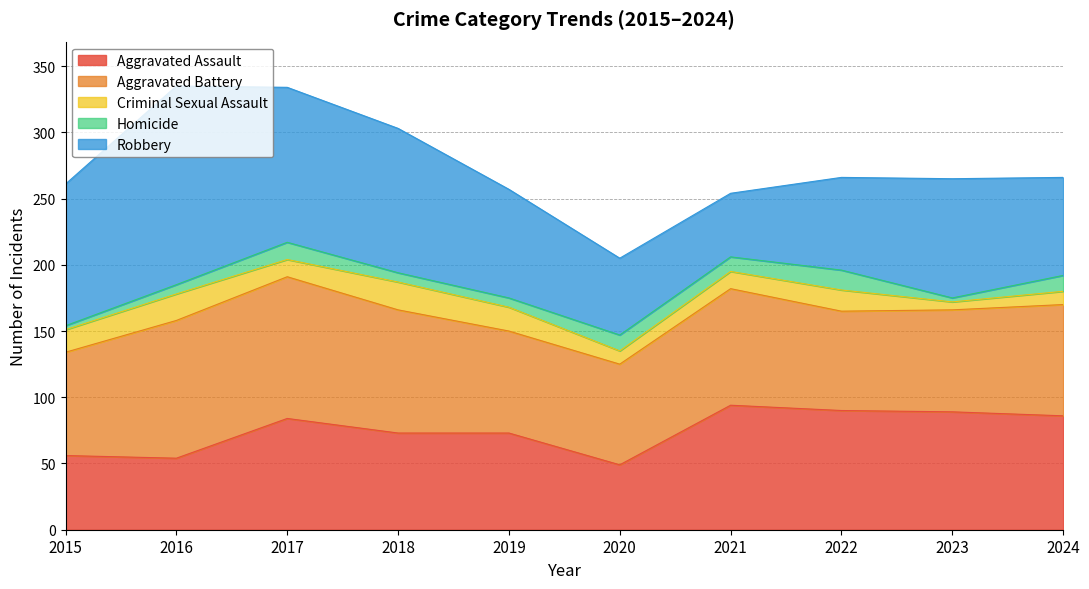

True or false: Homicide has more than 0 points higher than both neighbors.

True